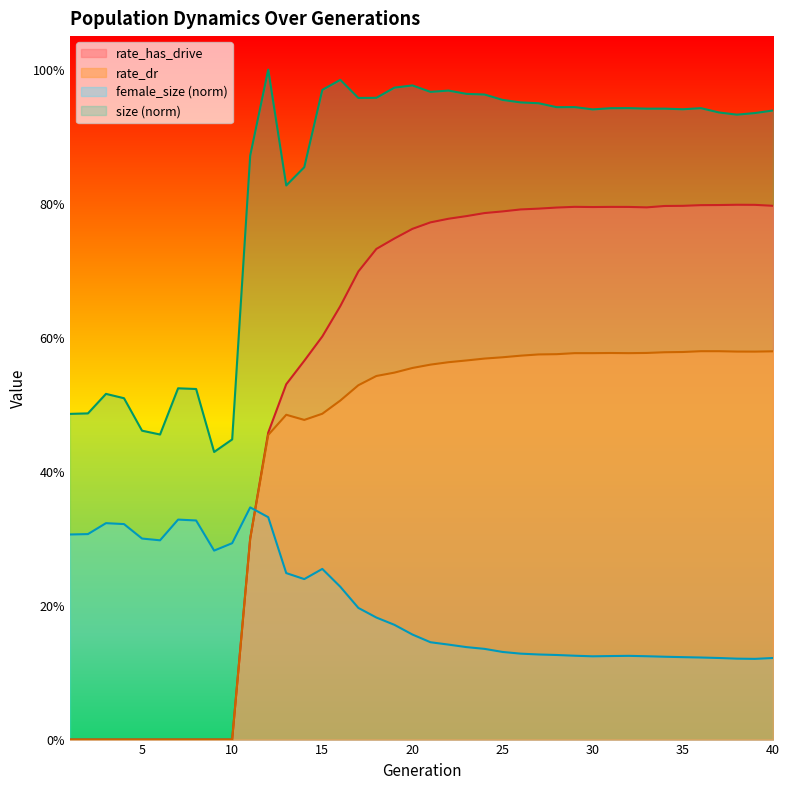

Which category has the highest value across all series?

12